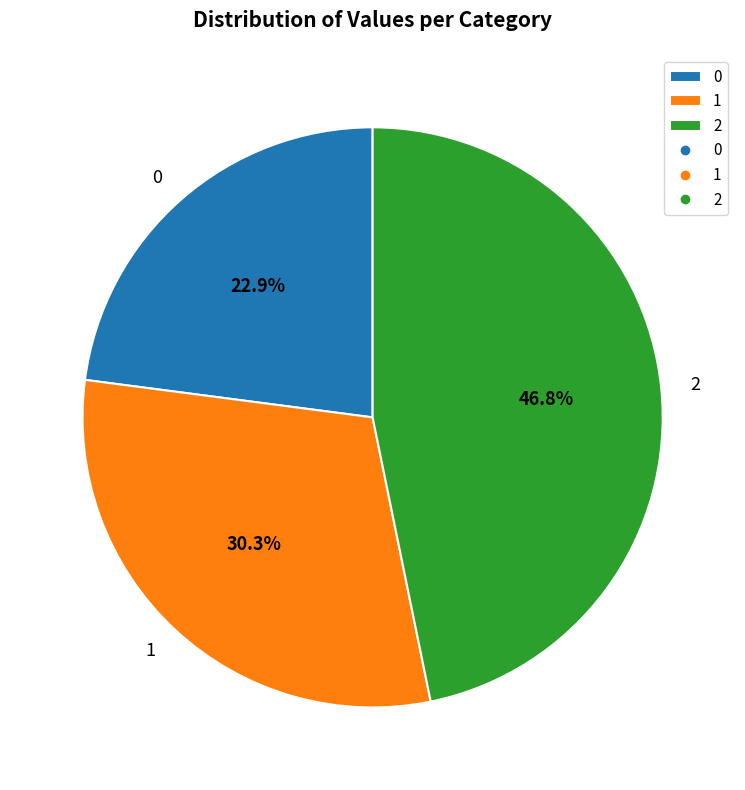

What is the largest slice in the pie chart?

2